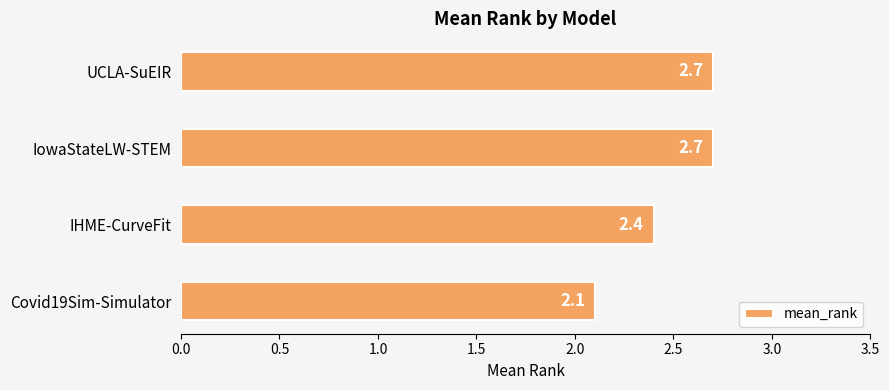

The chart shows a value of 3.8 at IowaStateLW-STEM. True or false?

False